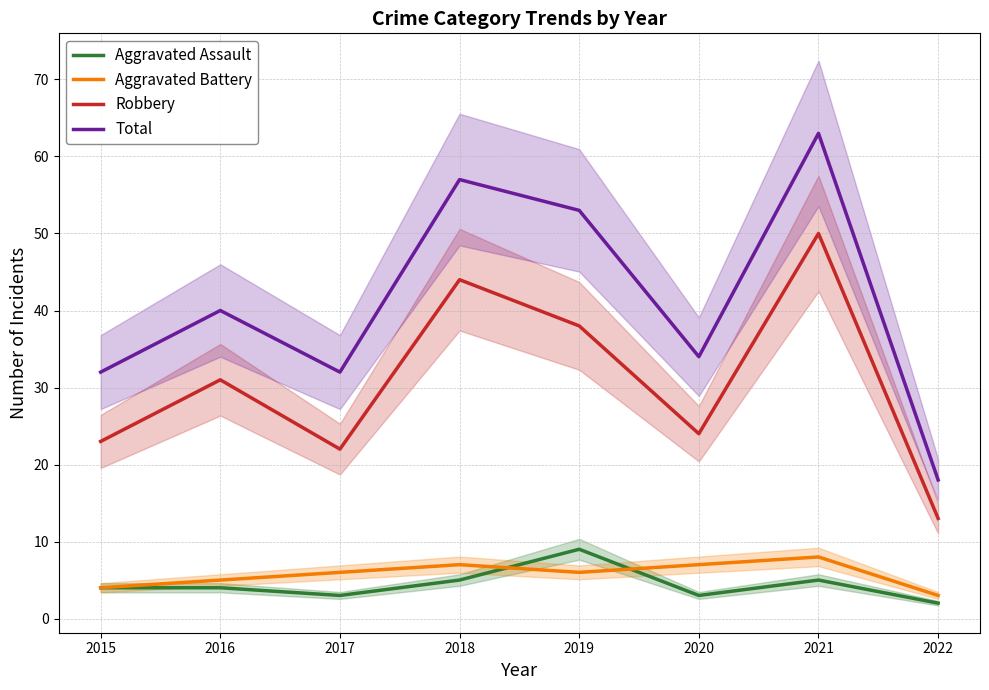

What are all the series names shown in the legend?

Aggravated Assault, Aggravated Battery, Robbery, Total